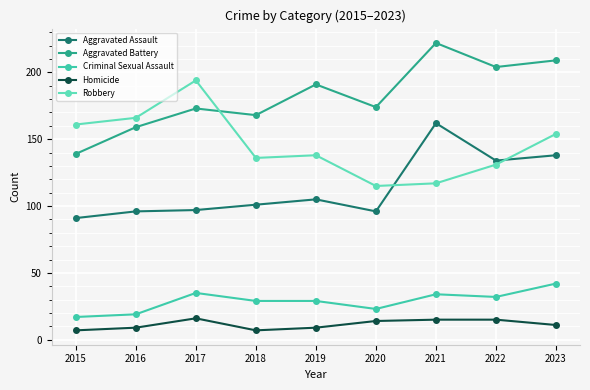

What is the smallest value displayed?

7